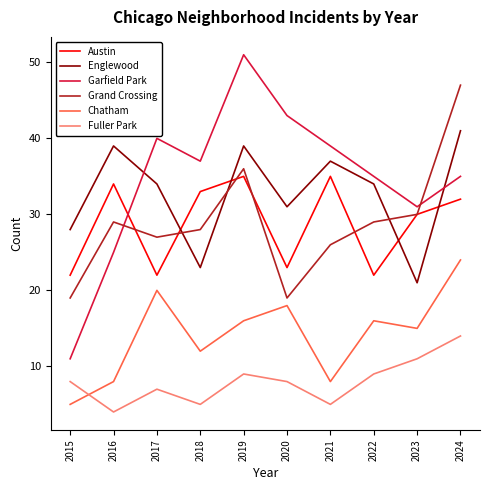

Rank the series by their maximum value, from lowest to highest.

Fuller Park, Chatham, Austin, Englewood, Grand Crossing, Garfield Park